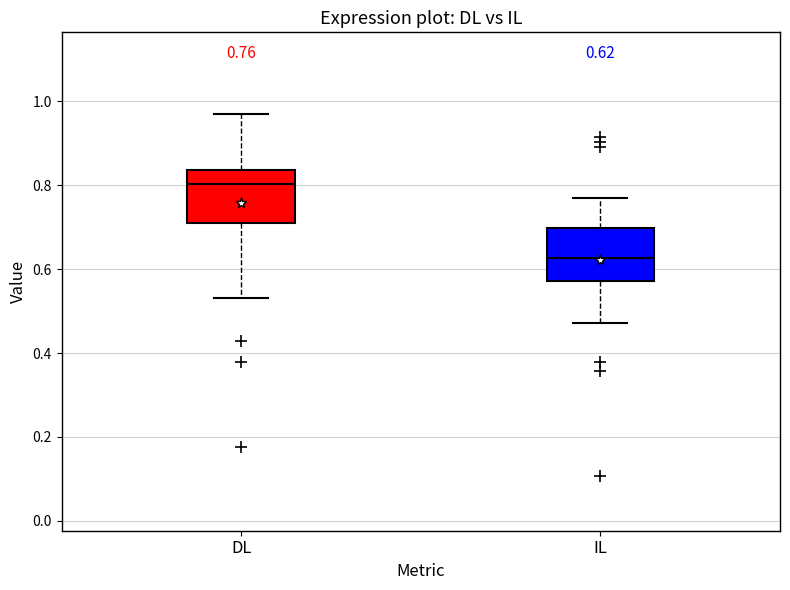

Which box has the highest median line?

DL